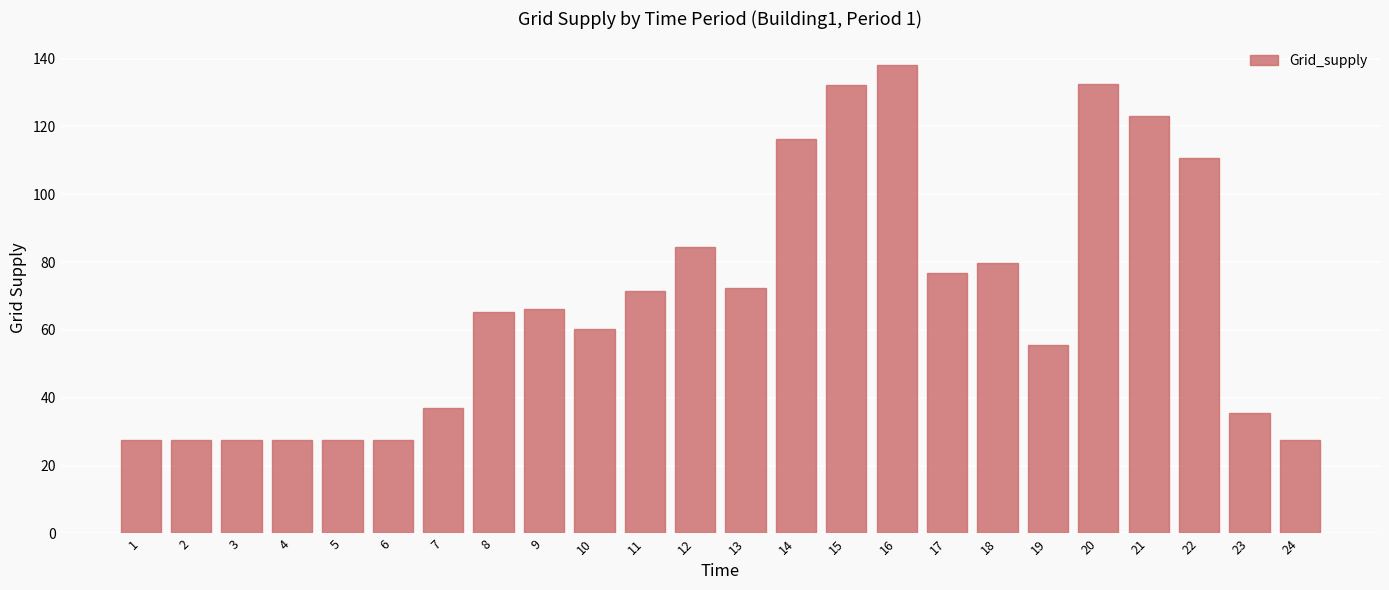

Where does the data first go above 66?

9